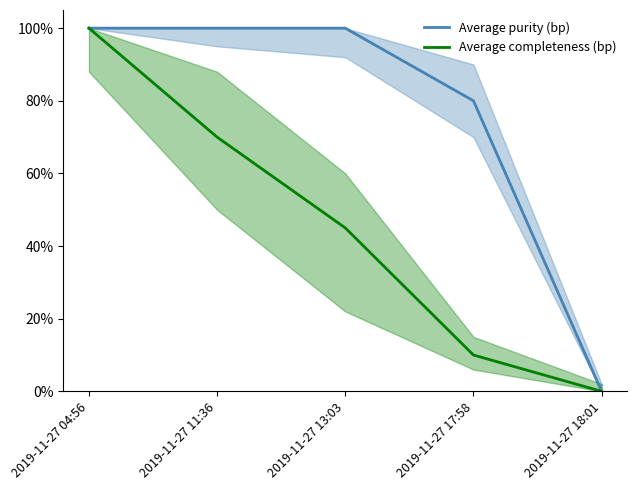

What value does the Average completeness (bp) series have at 2019-11-27 17:58?

0.1